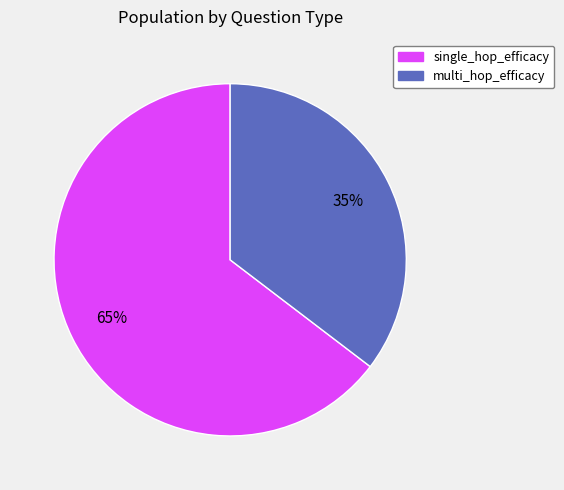

To the nearest percent, what is the average slice percentage?

50%